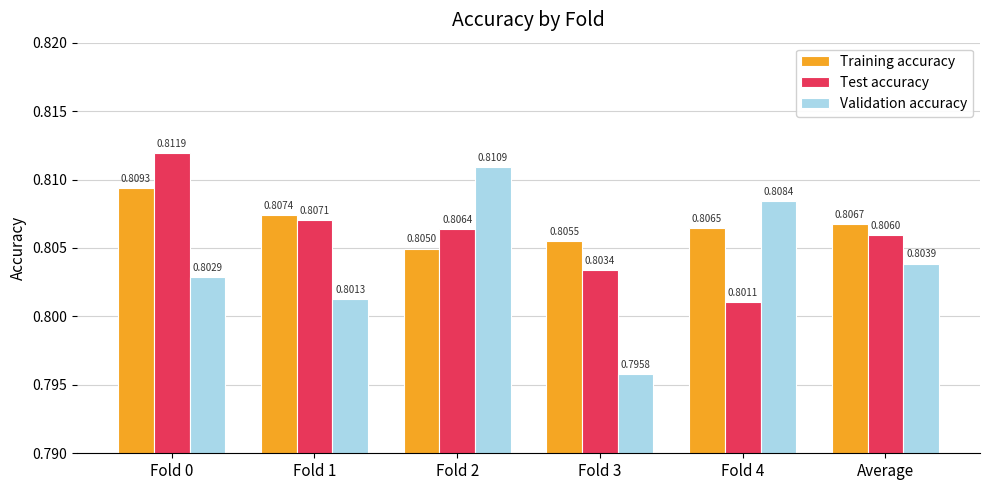

List the series in order of their peak value, highest first.

Test accuracy, Validation accuracy, Training accuracy